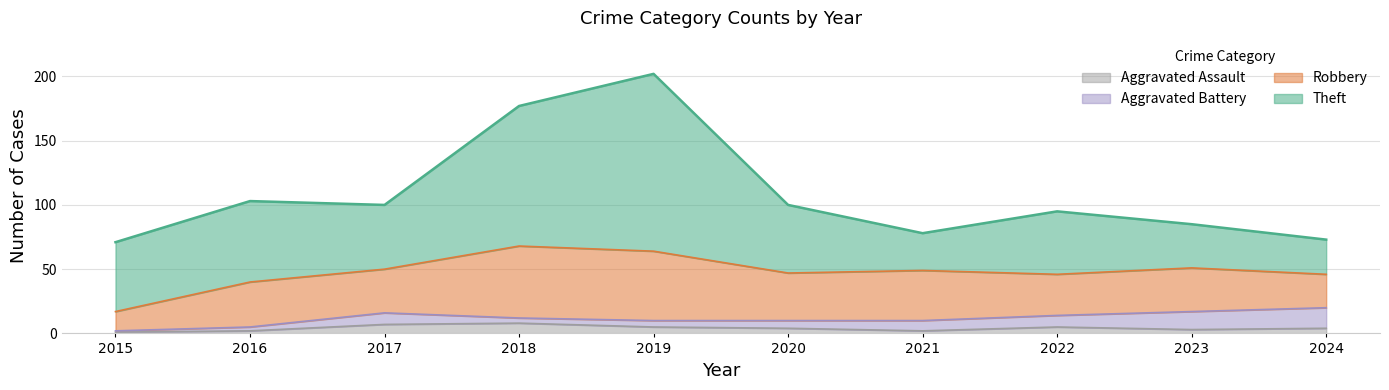

Which category has the lowest value across all series?

2015